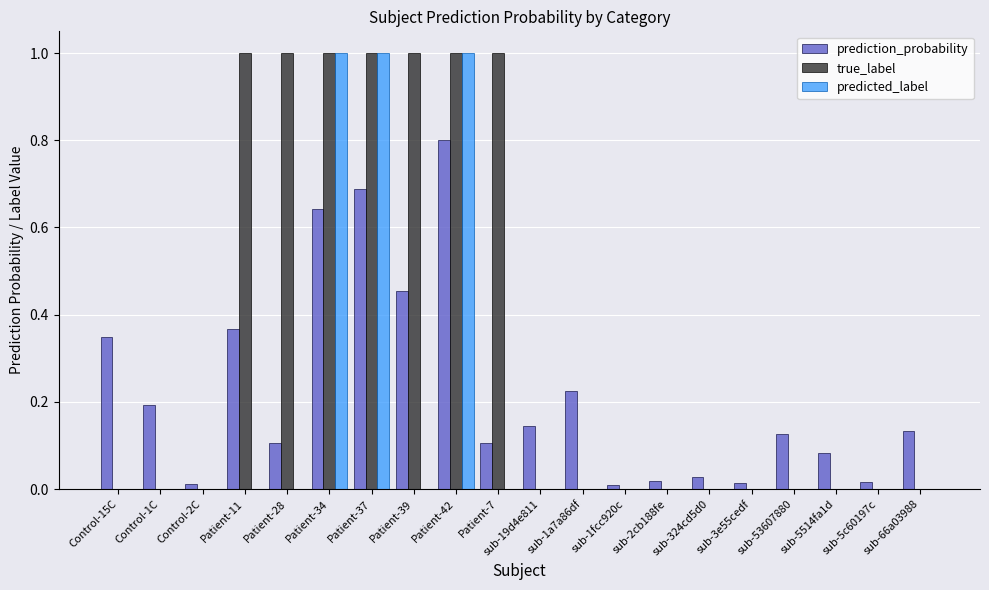

The prediction_probability series shows 0.0 at sub-19d4e811. True or false?

False